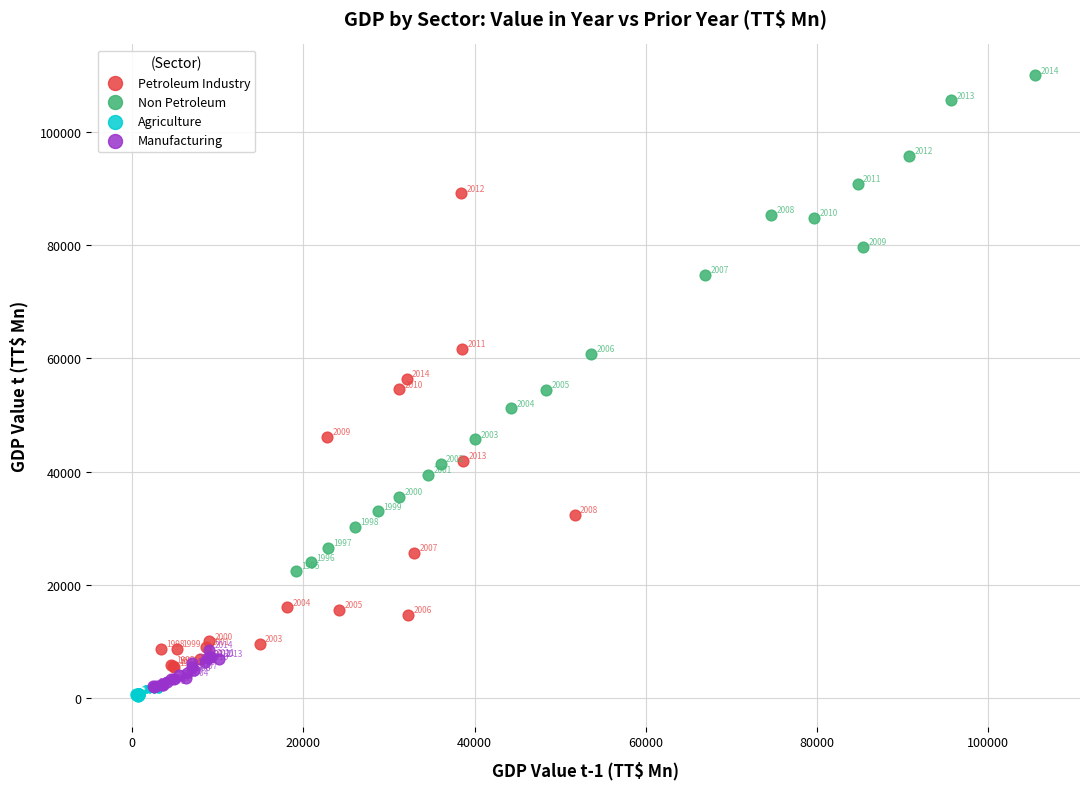

Which series reaches the maximum Y coordinate?

Non Petroleum